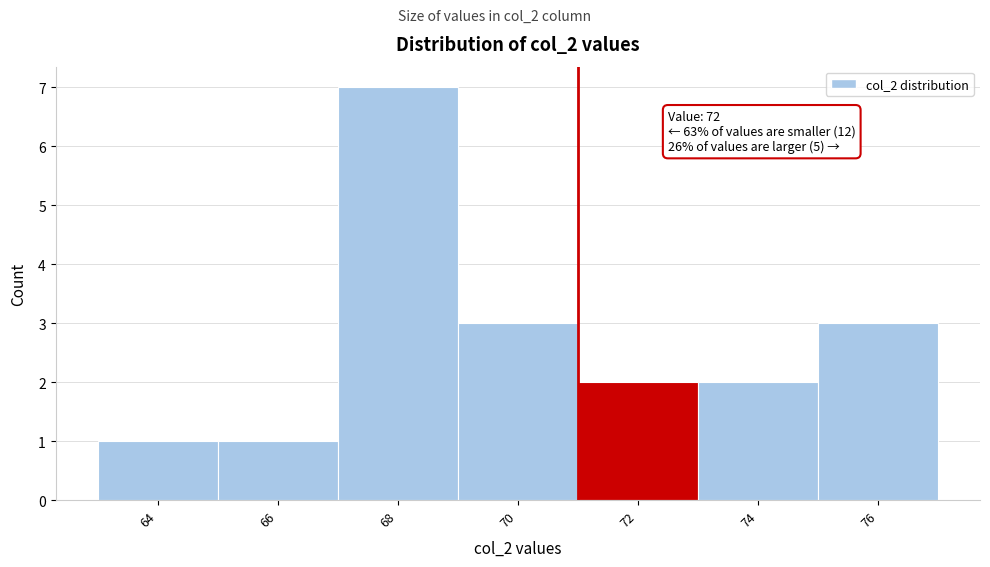

Reading left to right, extract all data points from this chart.

1	1	7	3	2	2	3